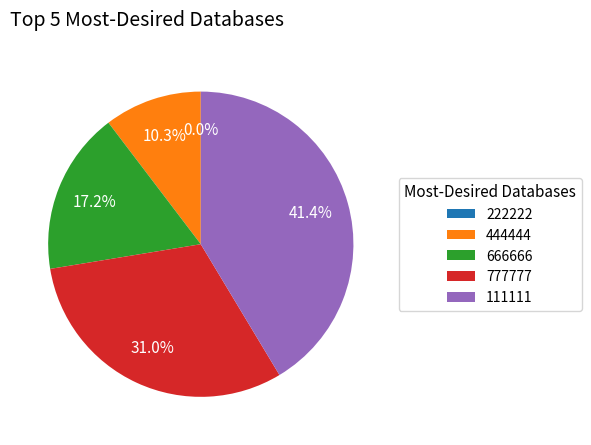

True or false: 222222 accounts for 0% of the total.

True